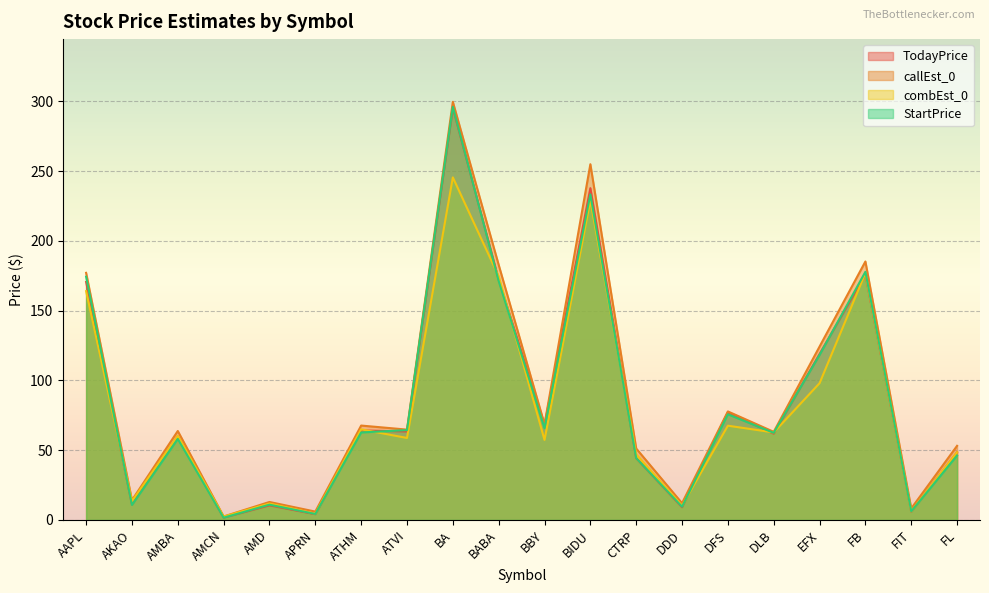

What is the greatest value displayed?

299.7